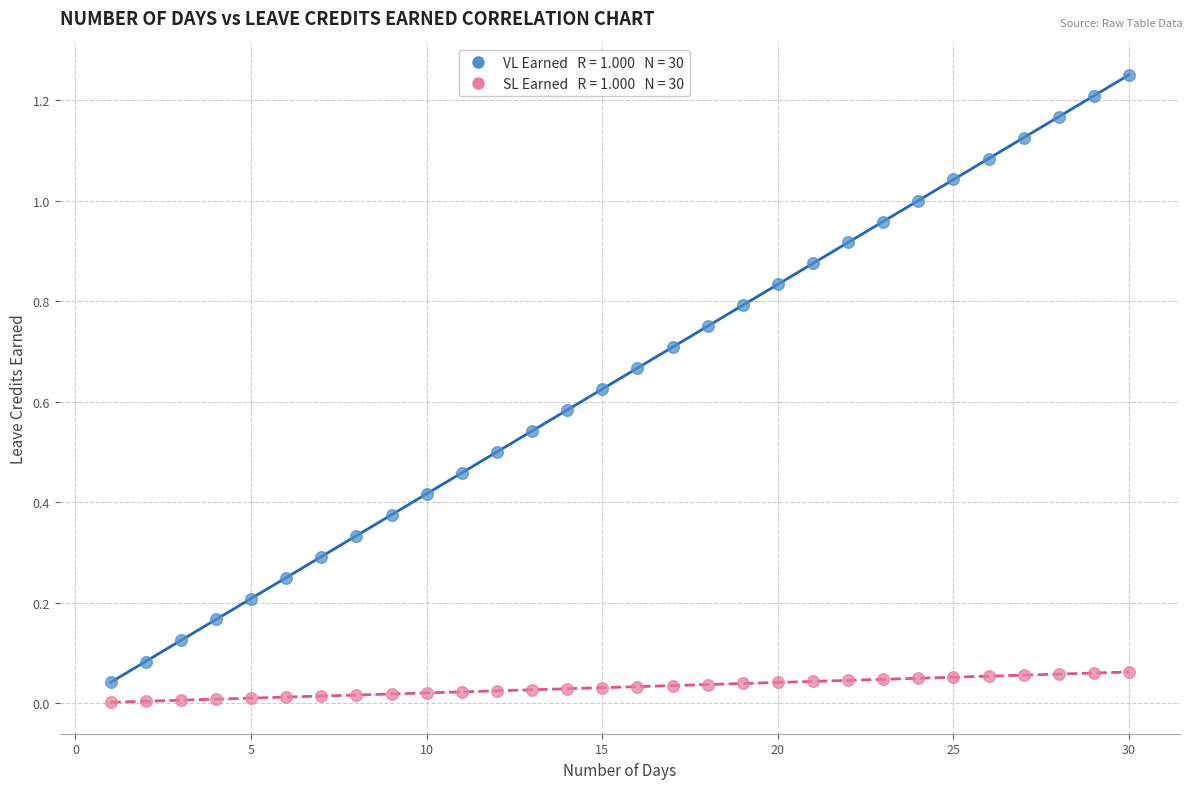

Across all data points, what is the range of X values (max minus min)?

29.0